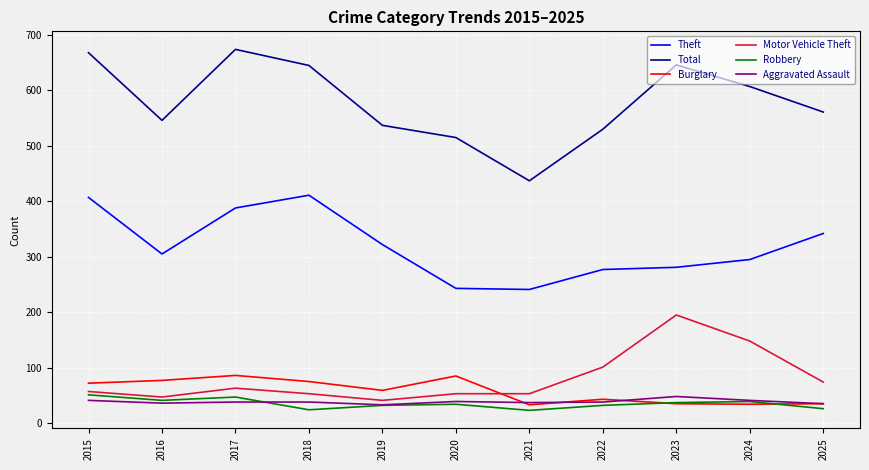

True or false: Theft and Robbery intersect in this chart.

False